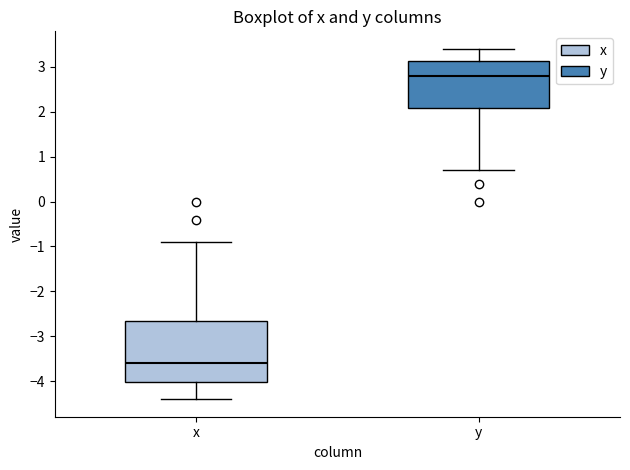

Comparing the boxes themselves (not the whiskers), which one is the tallest?

x